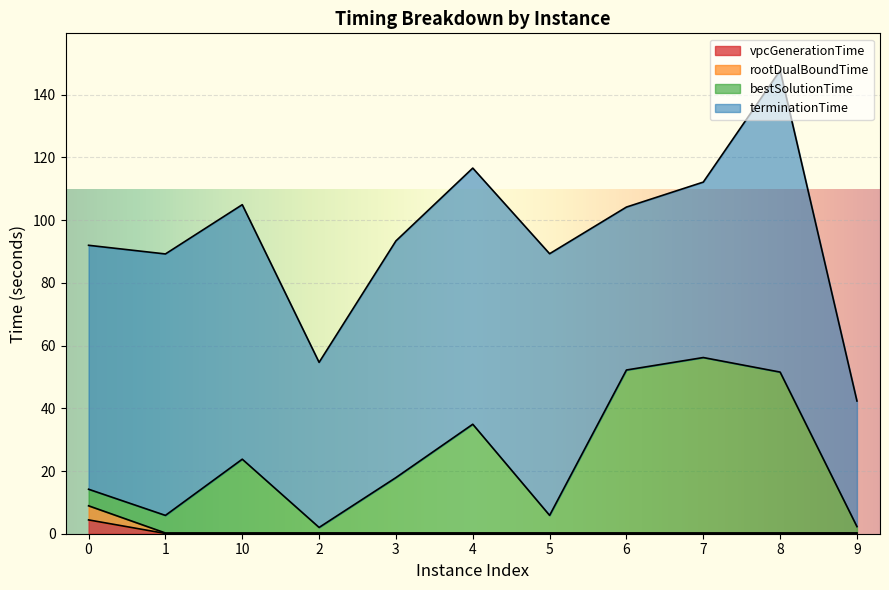

Where is the first local maximum for bestSolutionTime?

10